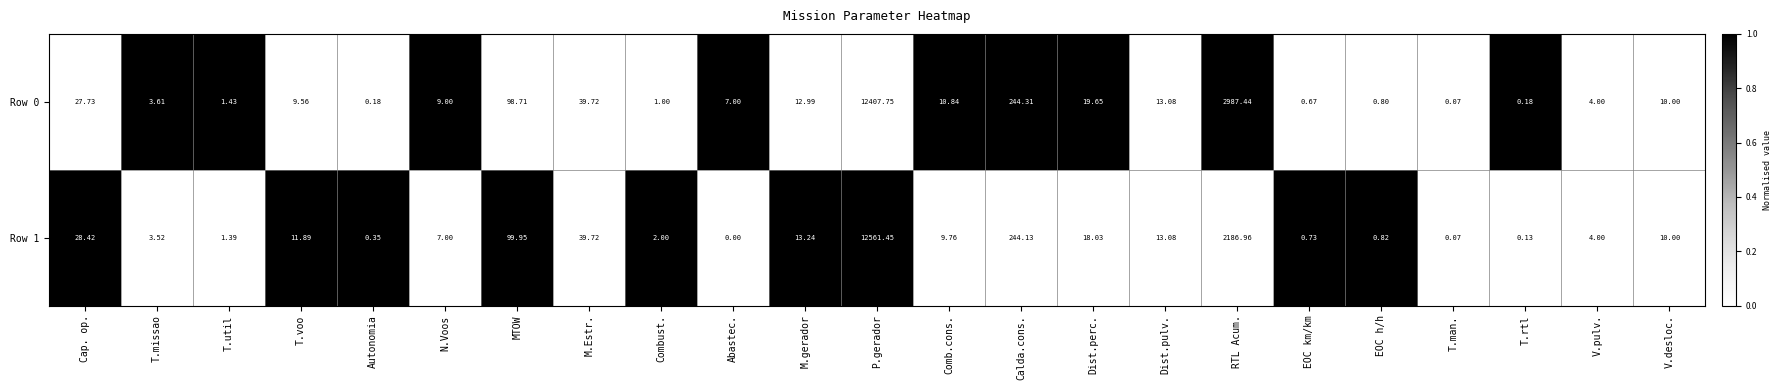

At which label does Row 1 first exceed 9?

Cap. op.